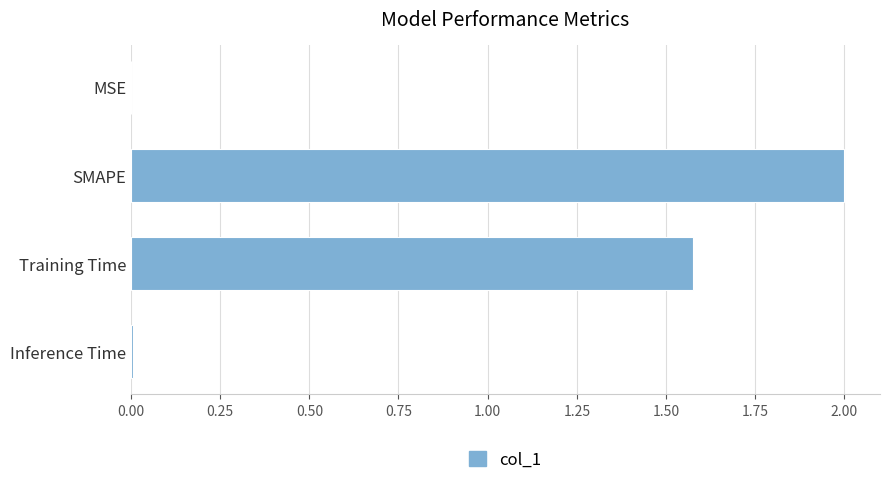

What is the sum of all values?

3.6